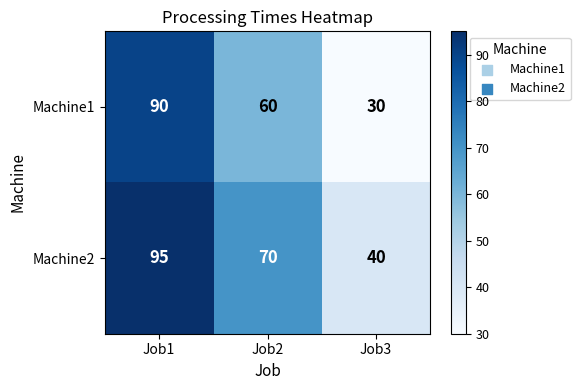

Reading left to right, transcribe all the data shown in this chart.

Machine1: Job1=90	Job2=60	Job3=30
Machine2: Job1=95	Job2=70	Job3=40